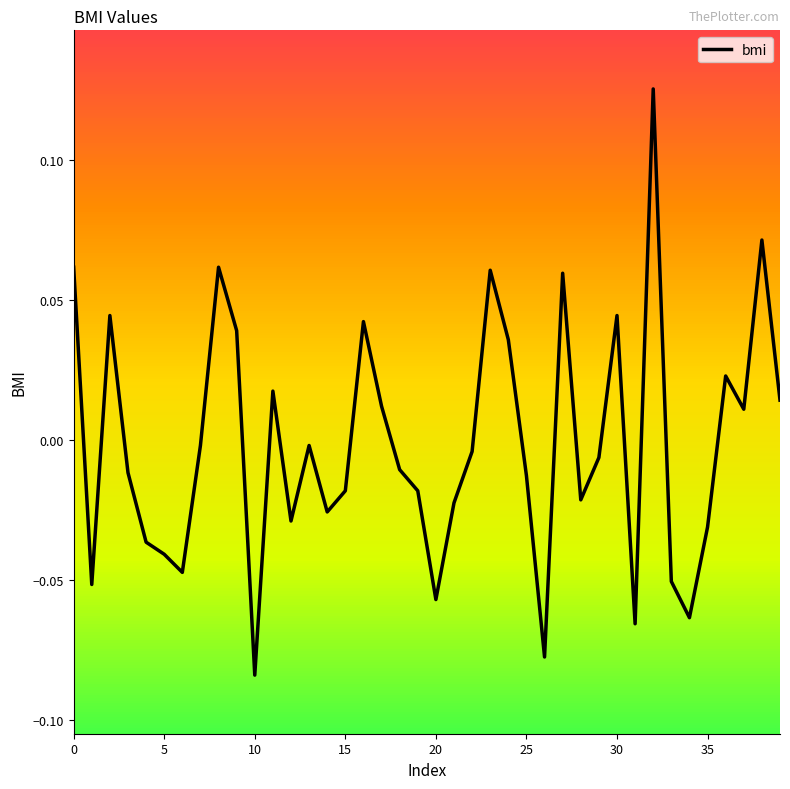

At which category does the chart reach its minimum across all series?

10